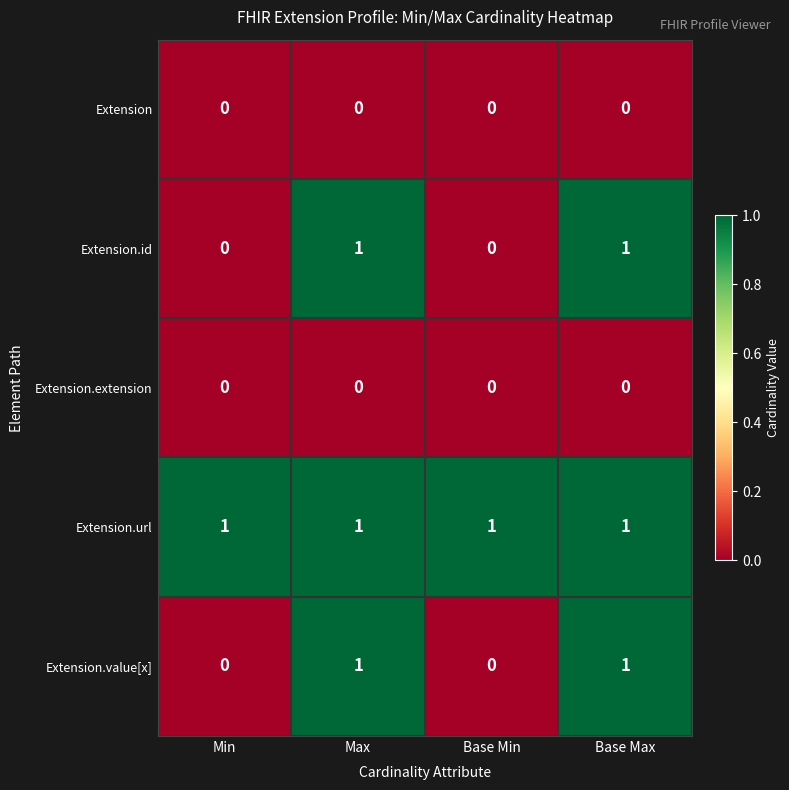

Is it true that Extension.extension equals 0 at Base Min?

True